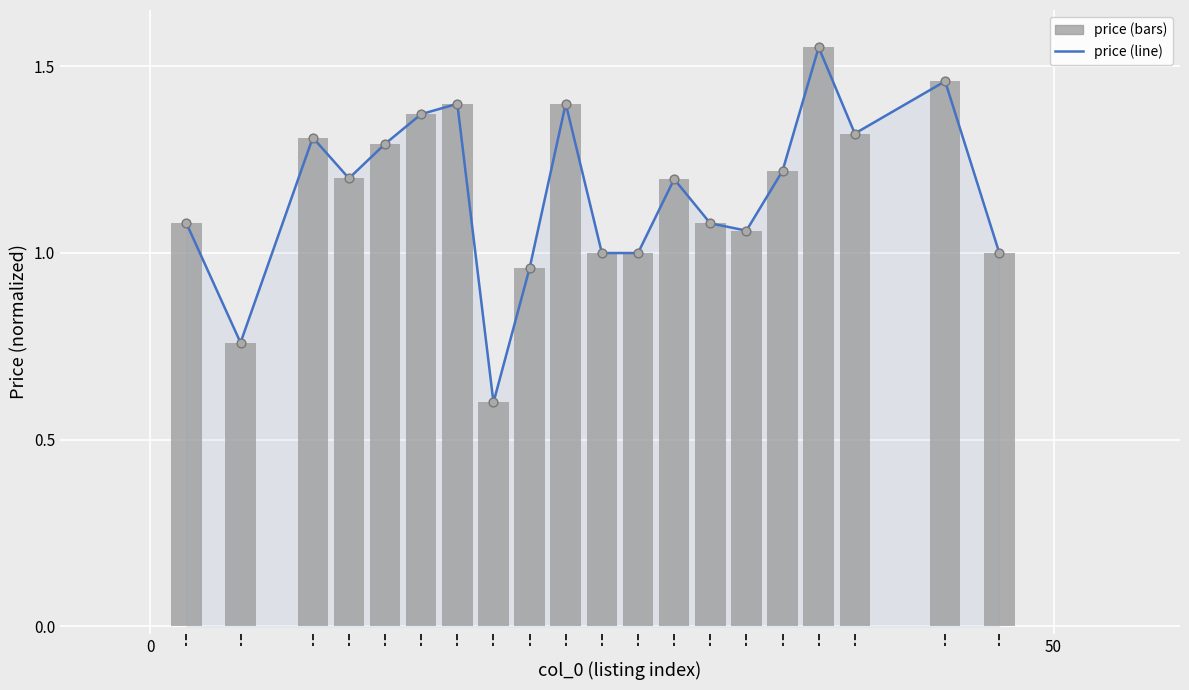

At how many categories does at least one series exceed 0?

20